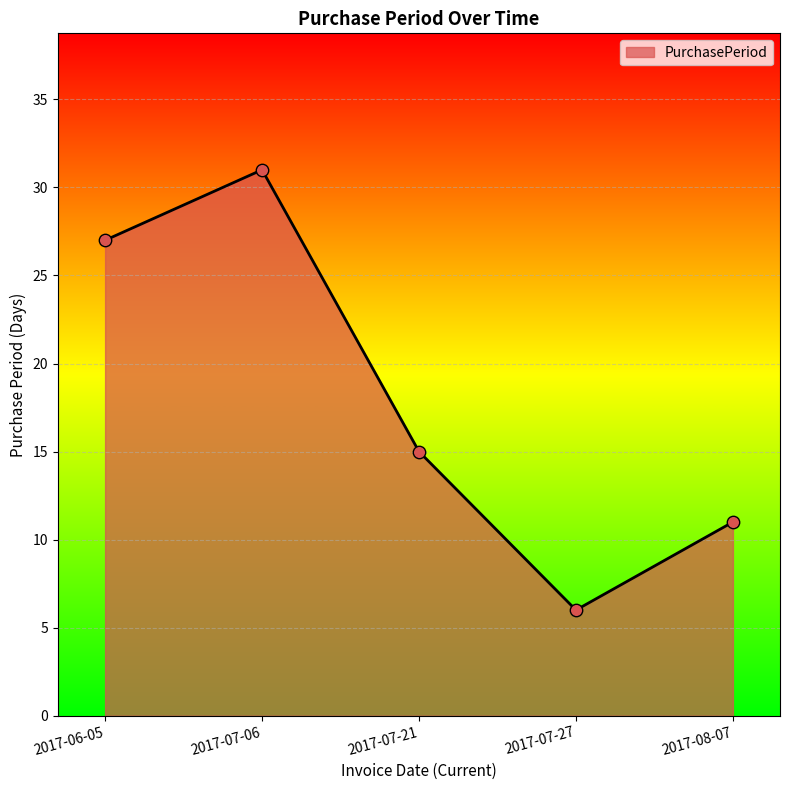

Which has a higher value, 2017-06-05 or 2017-07-06?

2017-07-06